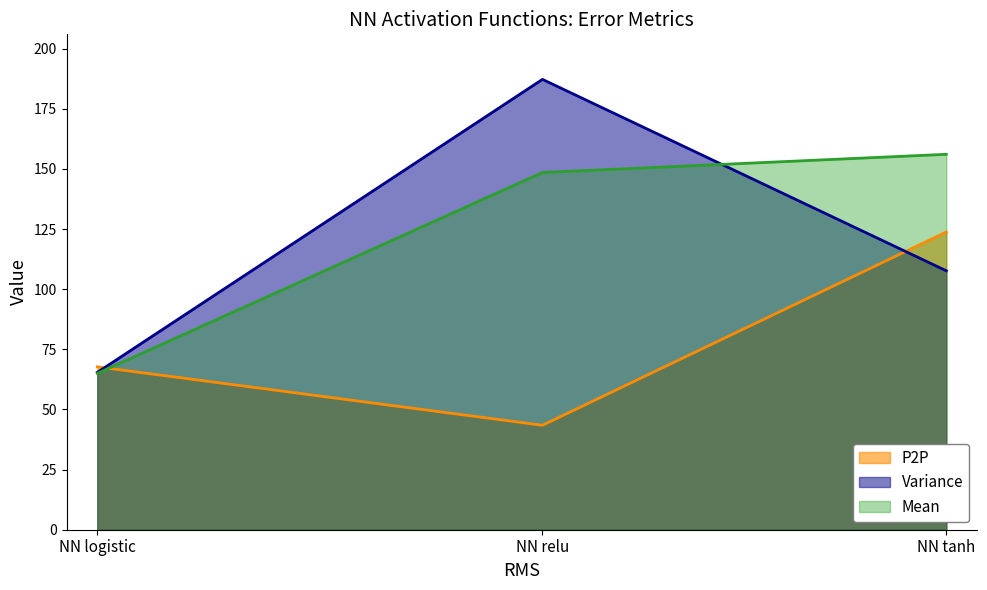

The value of P2P at NN logistic is 21.4. True or false?

False